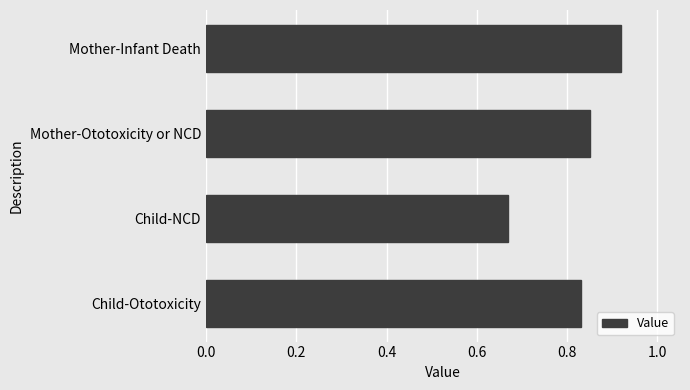

Rank the categories by value from lowest to highest.

Child-NCD, Child-Ototoxicity, Mother-Ototoxicity or NCD, Mother-Infant Death